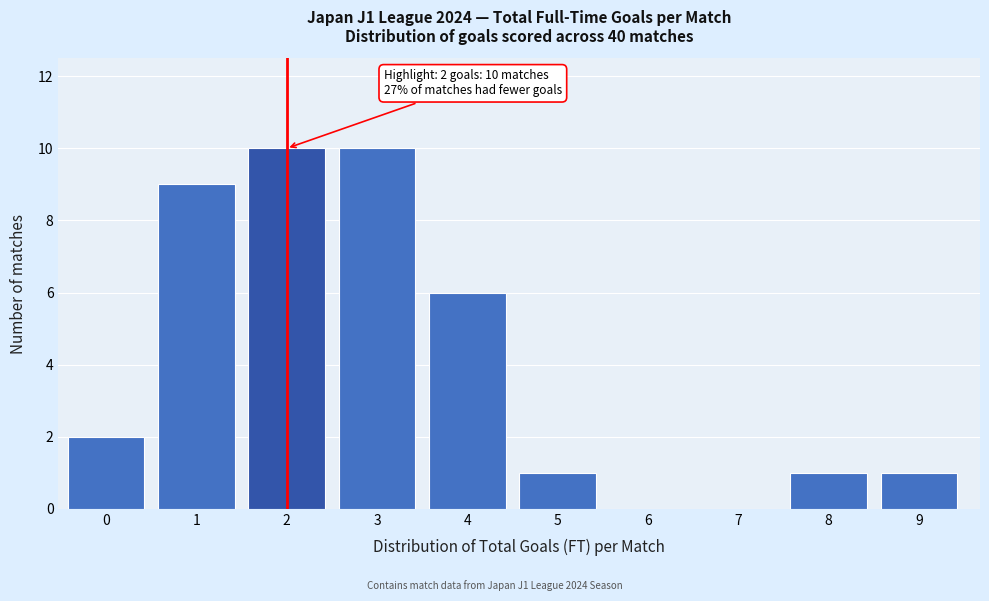

Reading left to right, extract all data points from this chart.

0=2	1=9	2=10	3=10	4=6	5=1	6=0	7=0	8=1	9=1